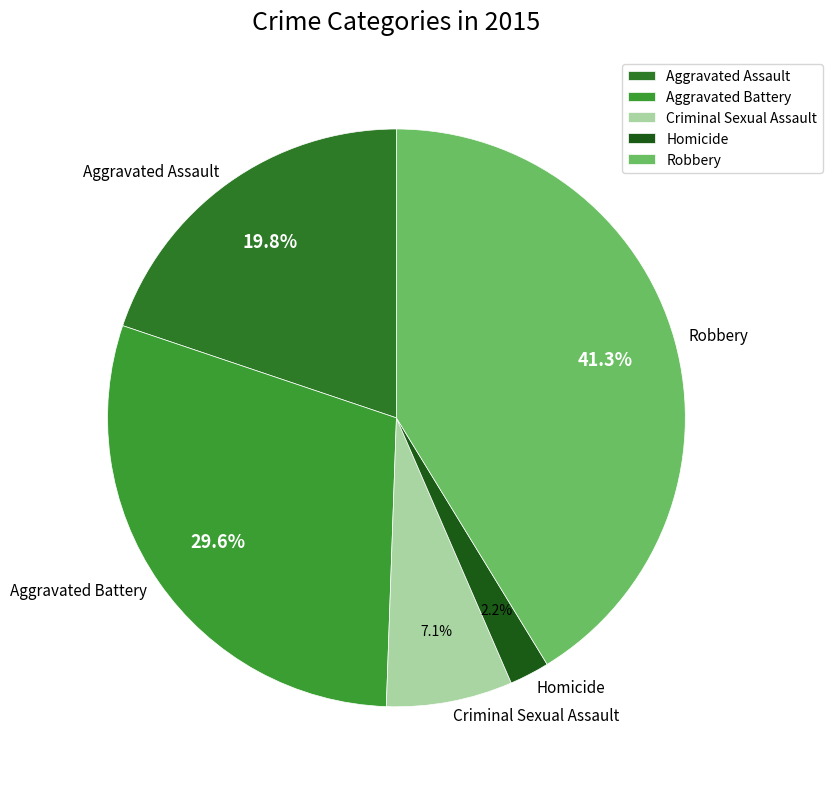

What is the smallest slice in the pie chart?

Homicide